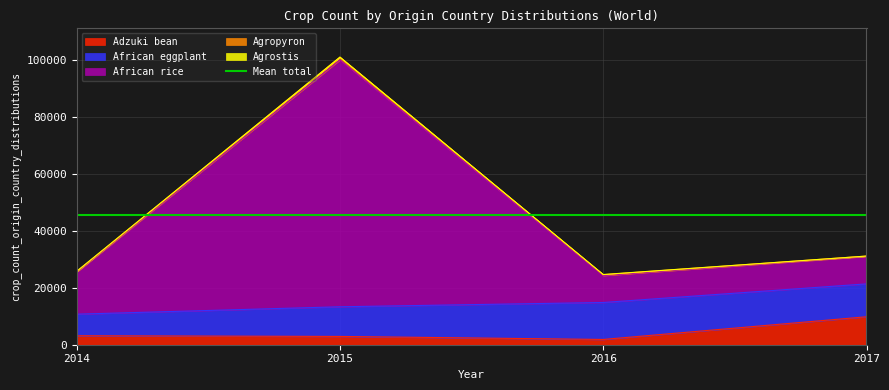

Rank the series at 2014 from lowest to highest value.

Agrostis, Agropyron, Adzuki bean, African eggplant, African rice